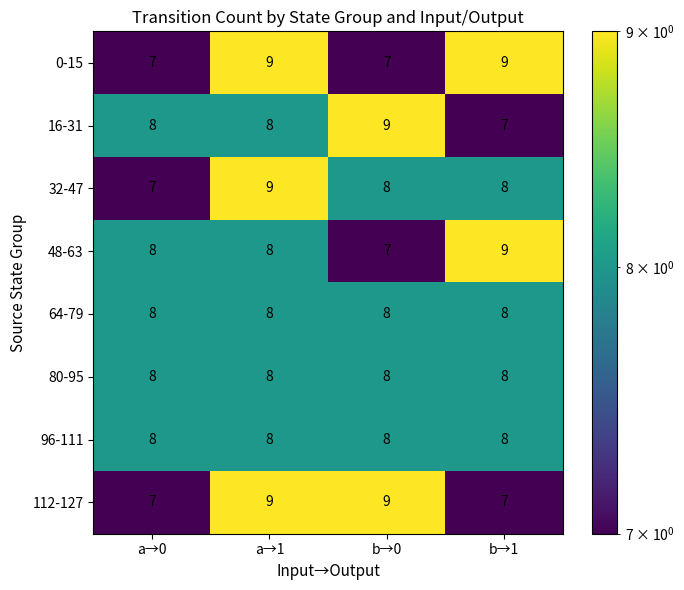

True or false: 48-63 has a value of 13 at b→0.

False